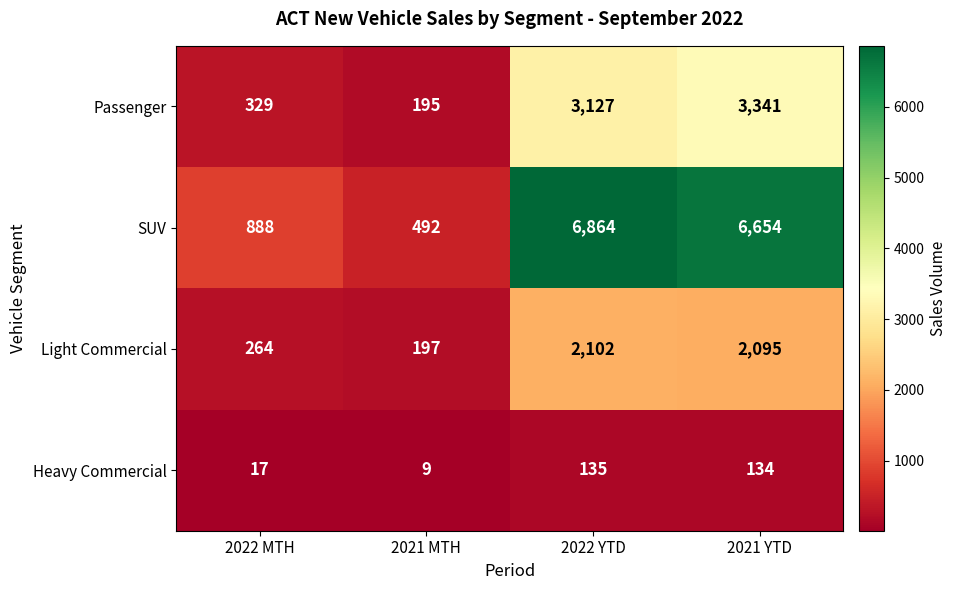

Which label corresponds to the largest value in the chart?

2022 YTD